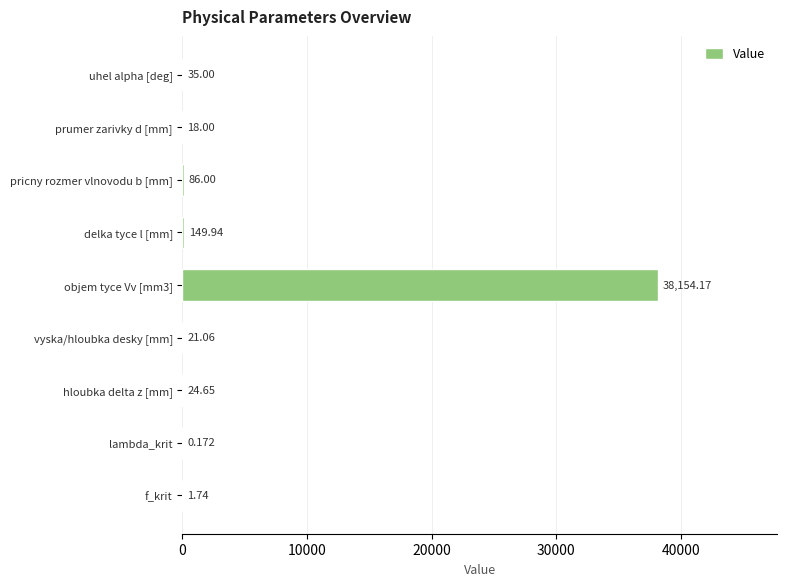

Are the bars horizontal?

Yes